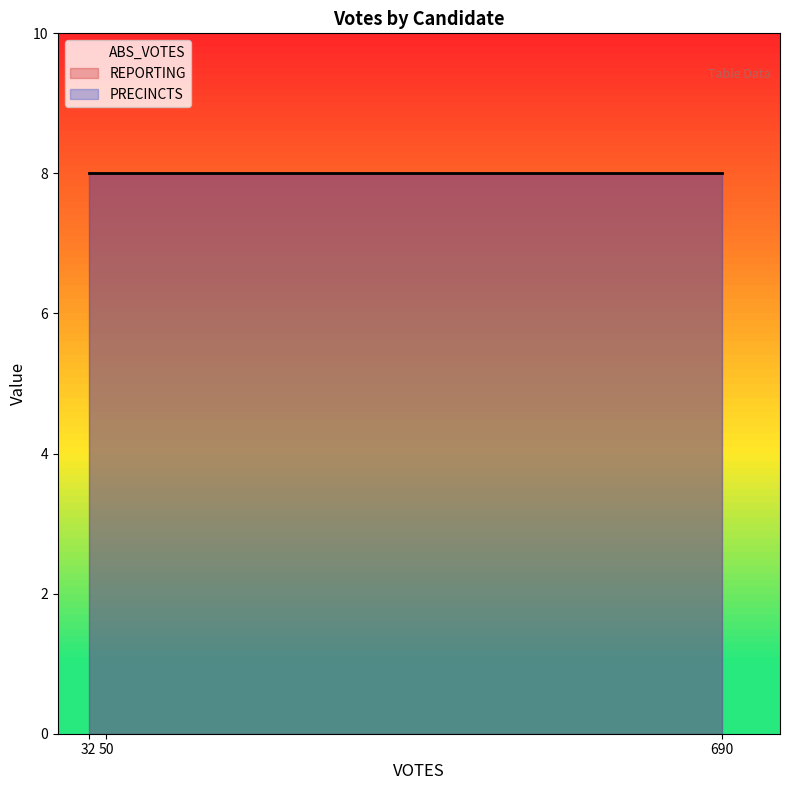

What is the greatest value displayed?

8